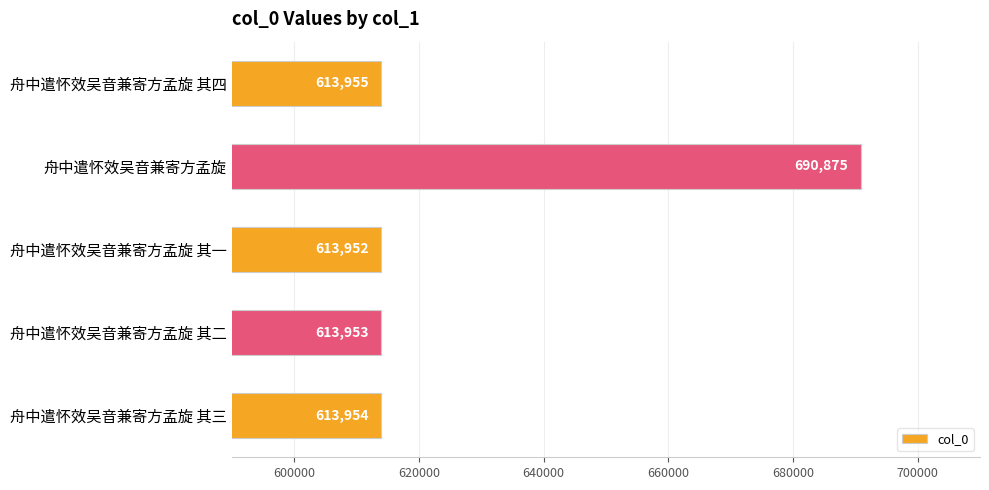

List the labels in order of value, smallest first.

舟中遣怀效吴音兼寄方孟旋 其一, 舟中遣怀效吴音兼寄方孟旋 其二, 舟中遣怀效吴音兼寄方孟旋 其三, 舟中遣怀效吴音兼寄方孟旋 其四, 舟中遣怀效吴音兼寄方孟旋